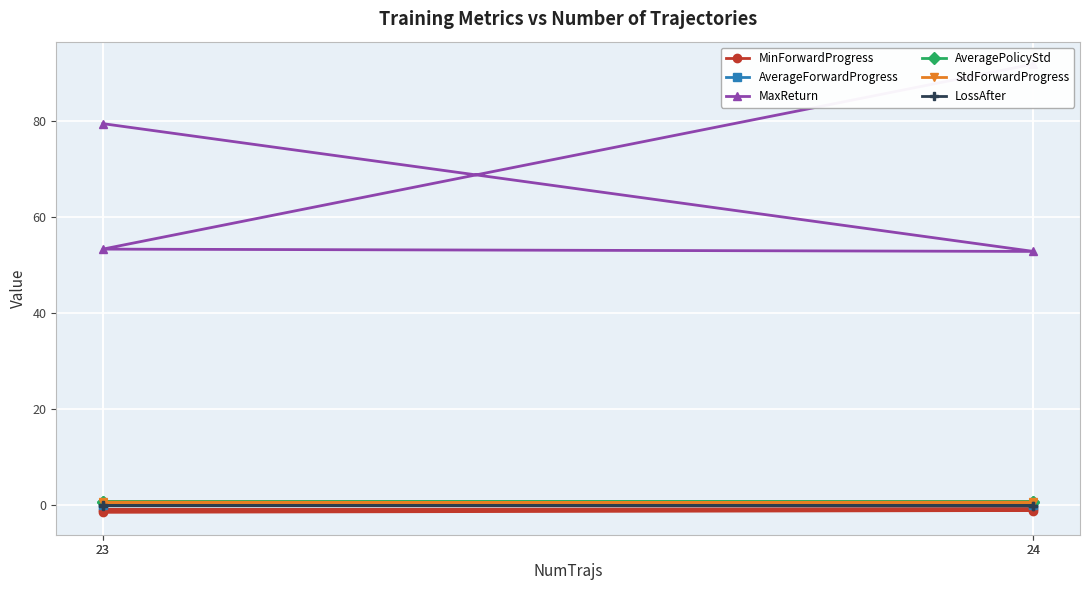

What value does the LossAfter series have at 24?

-0.1